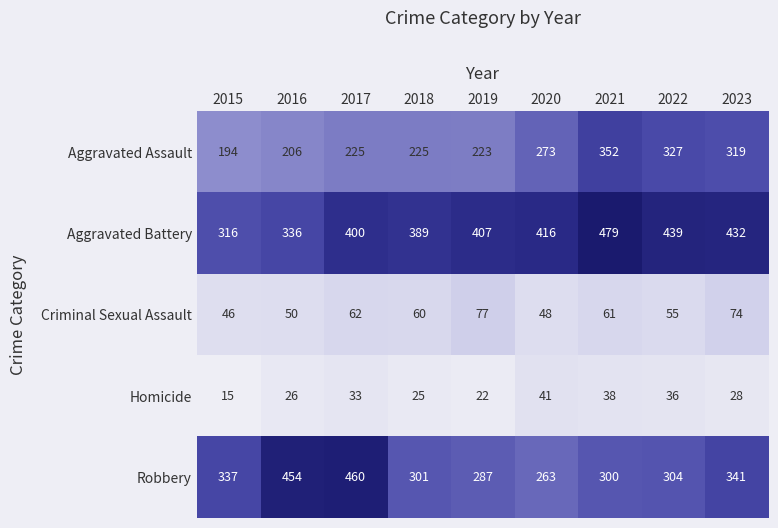

What is the sum of the Robbery values at 2020 and 2019?

550